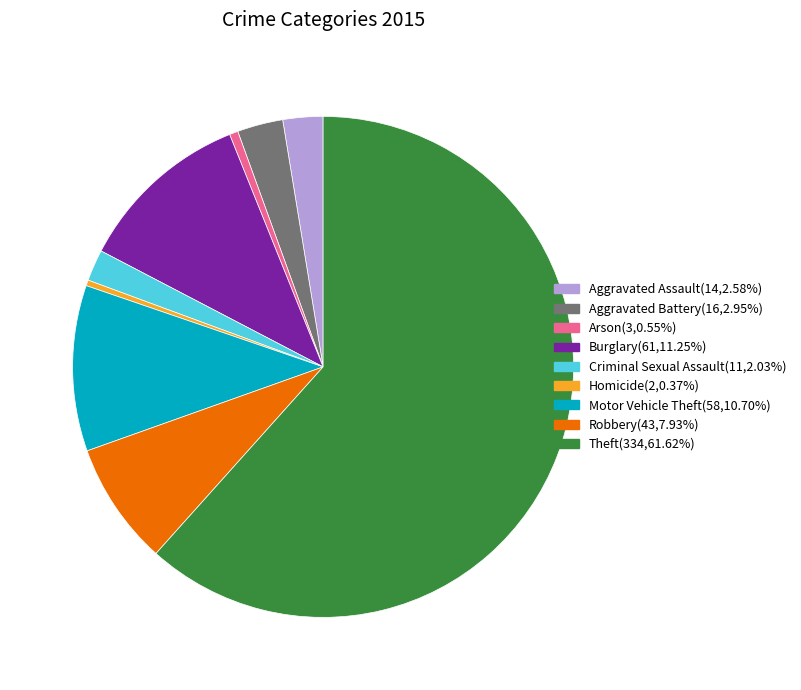

Which slice represents more than half of the pie?

Theft